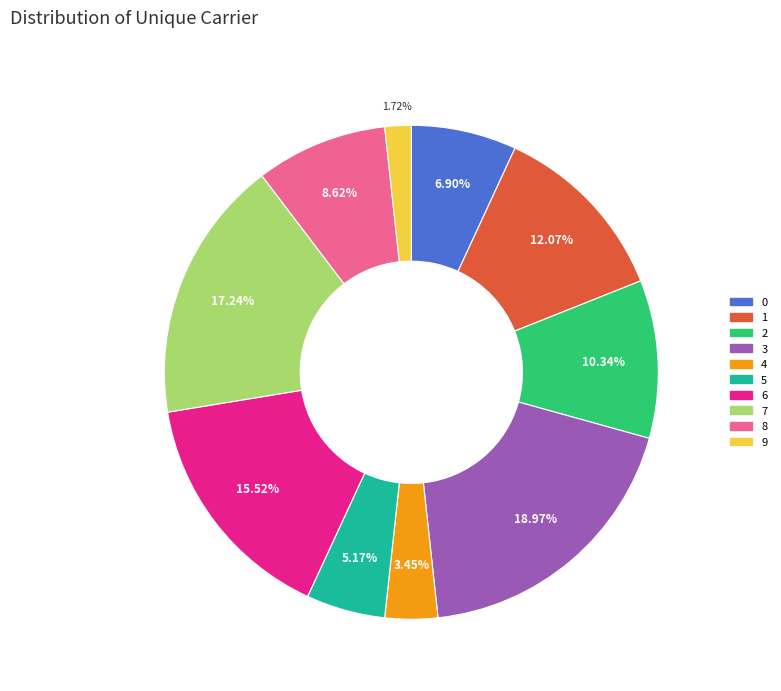

To the nearest percent, what is the combined percentage of 8 and 7?

26%